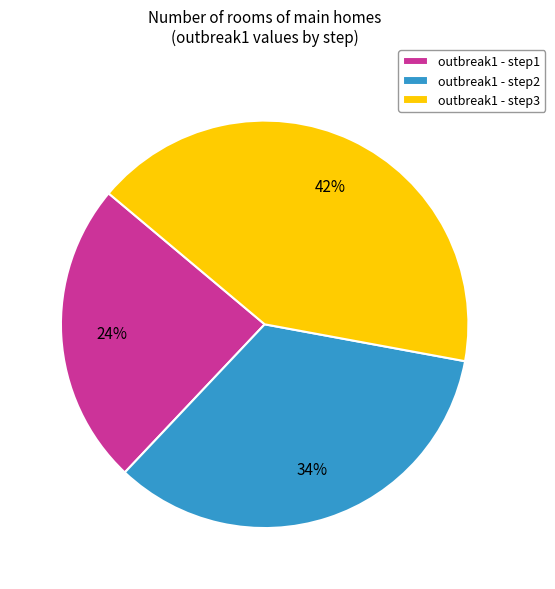

Between outbreak1 - step1 and outbreak1 - step2, which is larger?

outbreak1 - step2